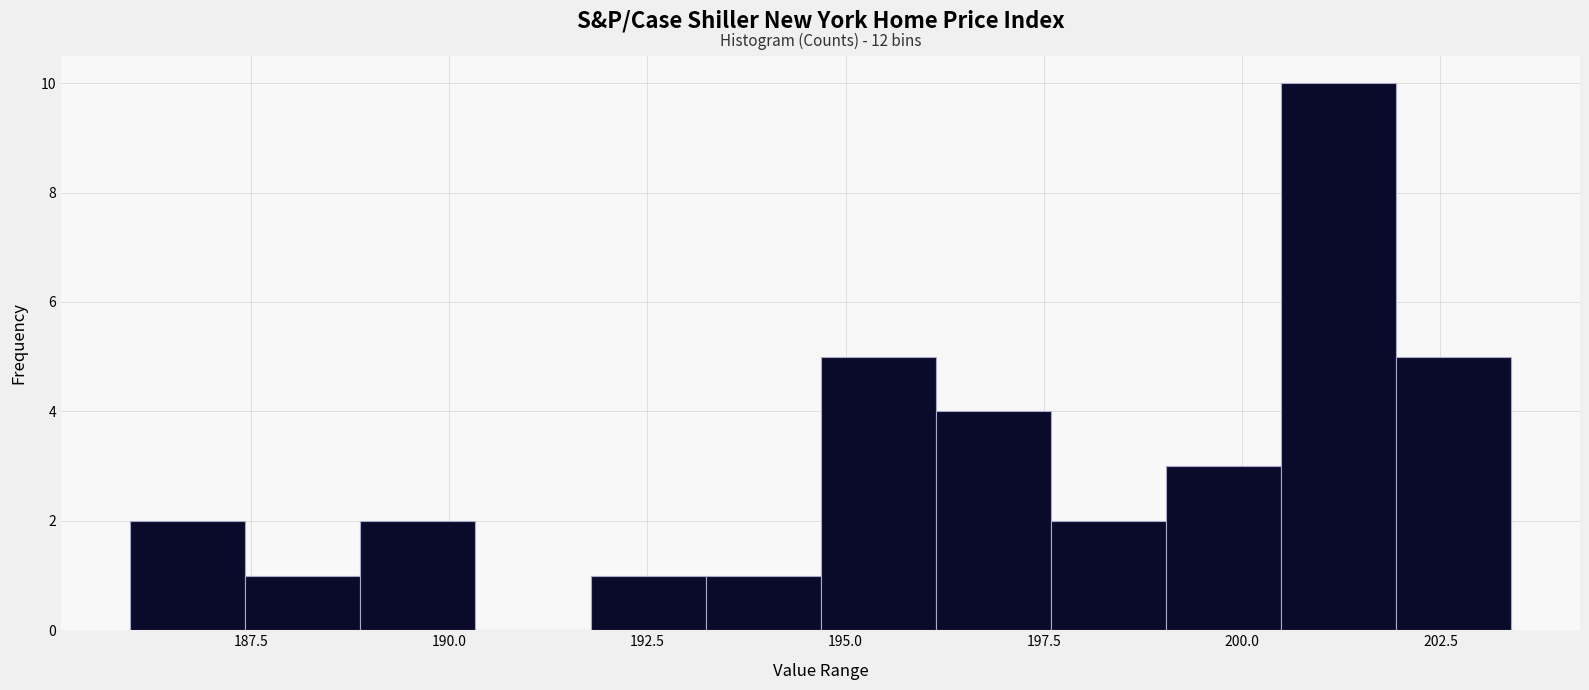

Read against the x-axis, roughly where is the centre of the tallest bar?

201.0